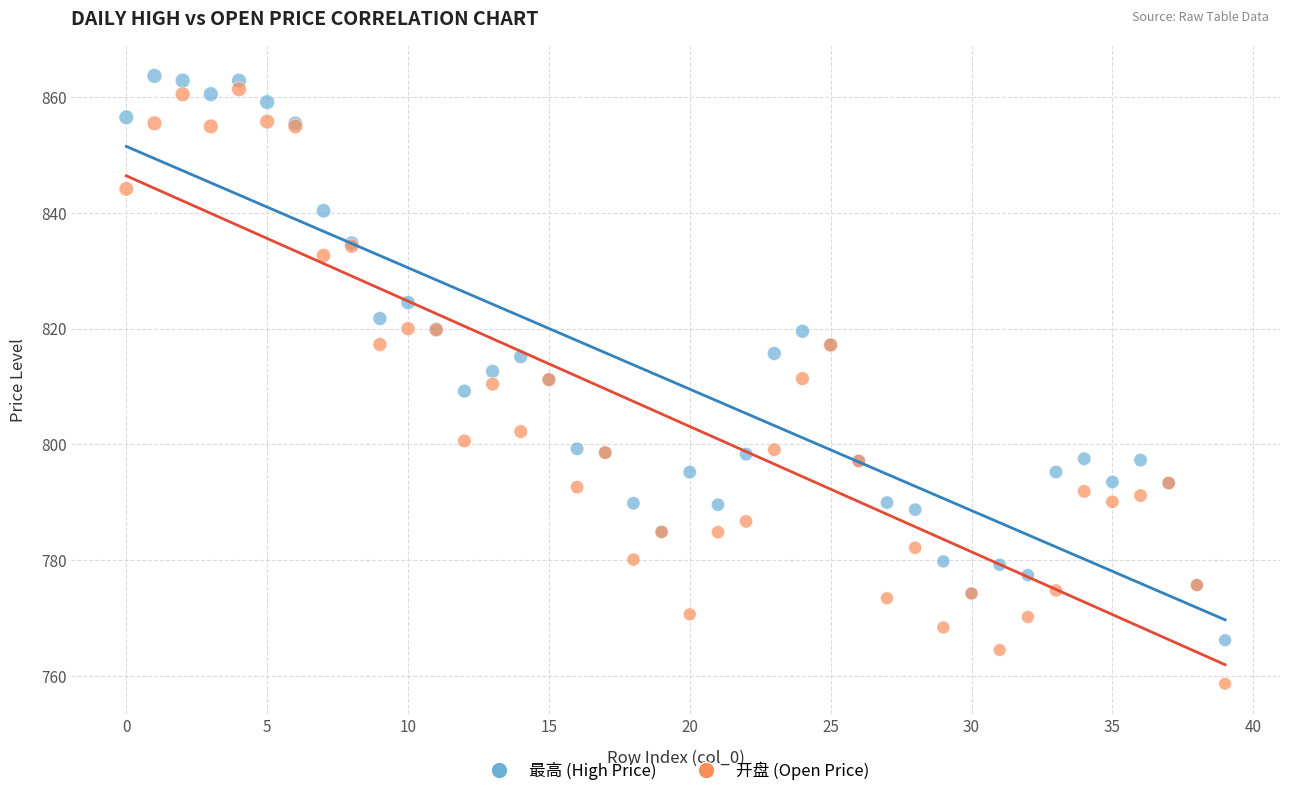

What are all the series names shown in the legend?

最高 (High Price), 开盘 (Open Price)